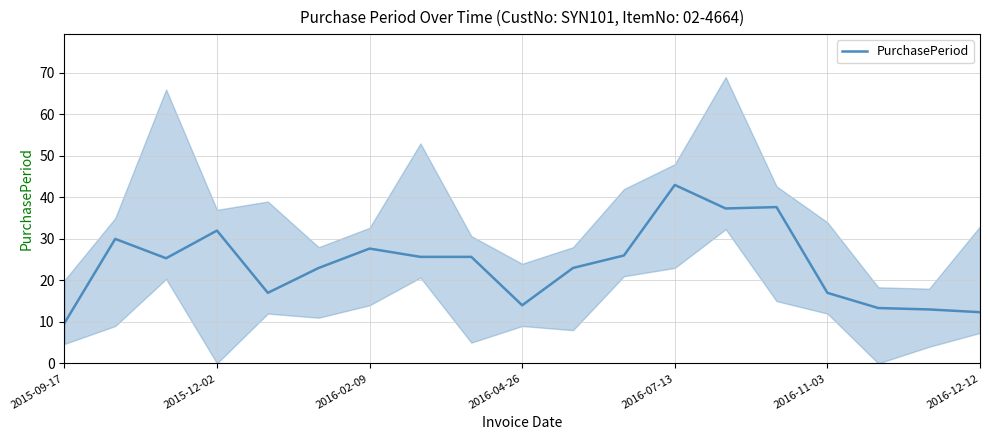

What value does the data have at 2015-09-17?

9.7